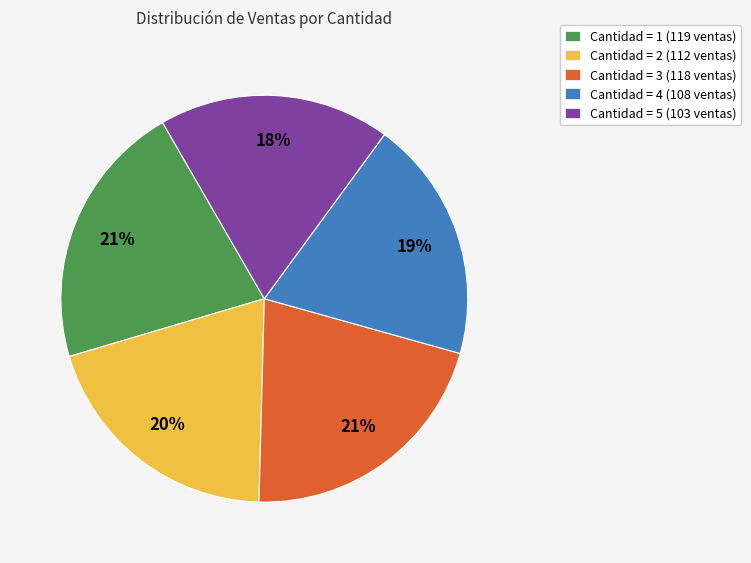

What percentage is the Cantidad = 3 (118 ventas) slice, to the nearest percent?

21%